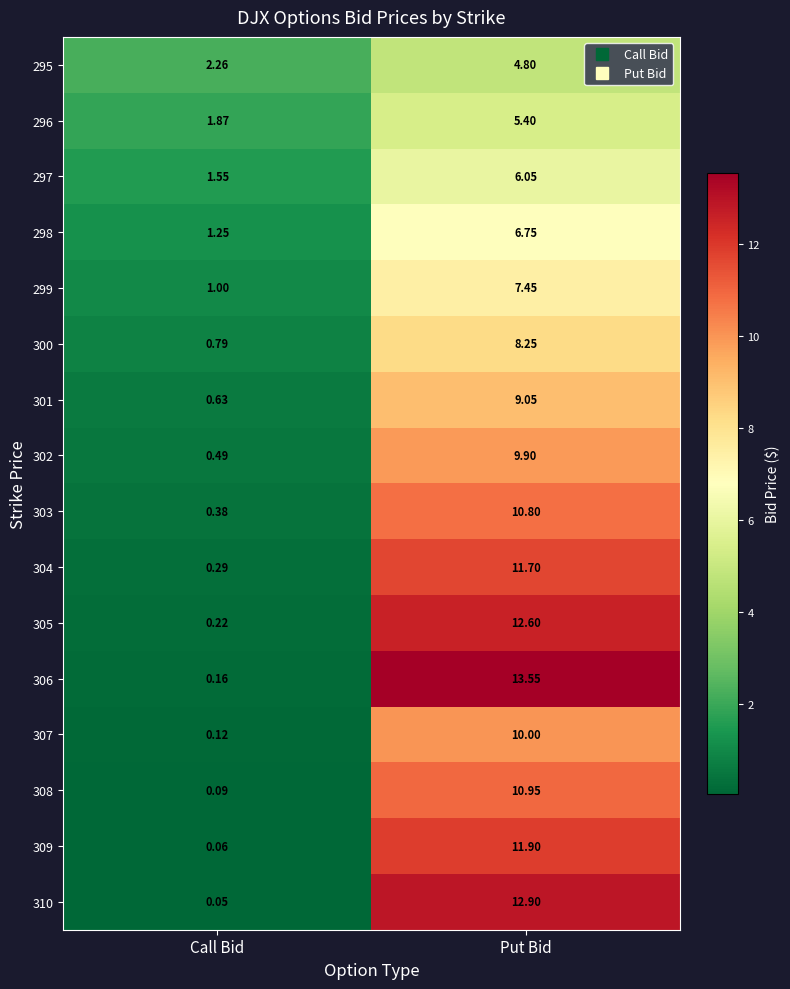

Which series has the largest total across all categories?

306